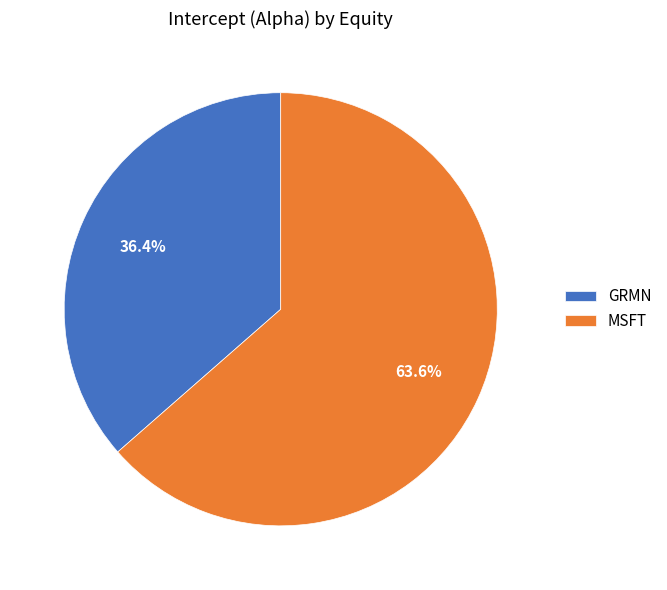

What portion of the pie excludes GRMN?

63.6%